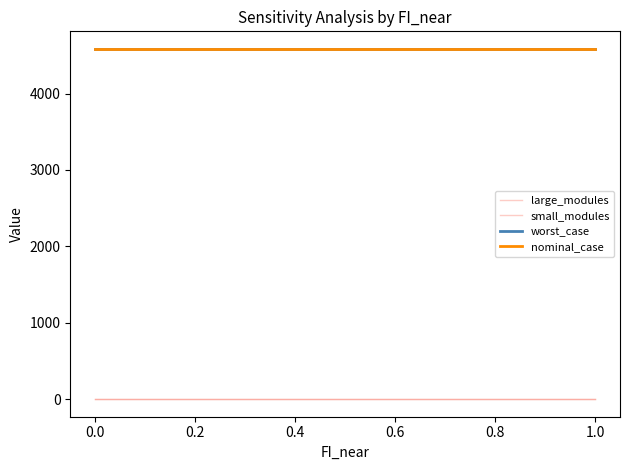

Reading left to right, list all the values displayed in this chart.

large_modules: 0.0	0.0	0.0	0.0	0.0	0.0	0.0	0.0	0.0	0.0	0.0
small_modules: 3.0	3.0	3.0	3.0	3.0	3.0	3.0	3.0	3.0	3.0	3.0
worst_case: 4584.7	4584.7	4584.7	4584.7	4584.7	4584.7	4584.7	4584.7	4584.7	4584.7	4584.7
nominal_case: 4584.7	4584.7	4584.7	4584.7	4584.7	4584.7	4584.7	4584.7	4584.7	4584.7	4584.7